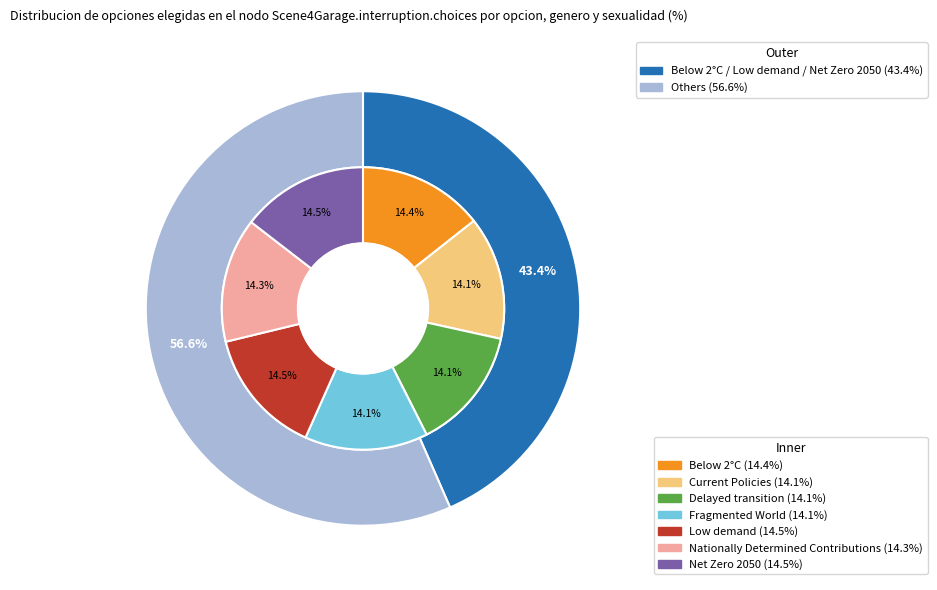

Rank the categories by value from lowest to highest.

Fragmented World, Delayed transition, Current Policies, Nationally Determined Contributions, Below 2°C, Net Zero 2050, Low demand